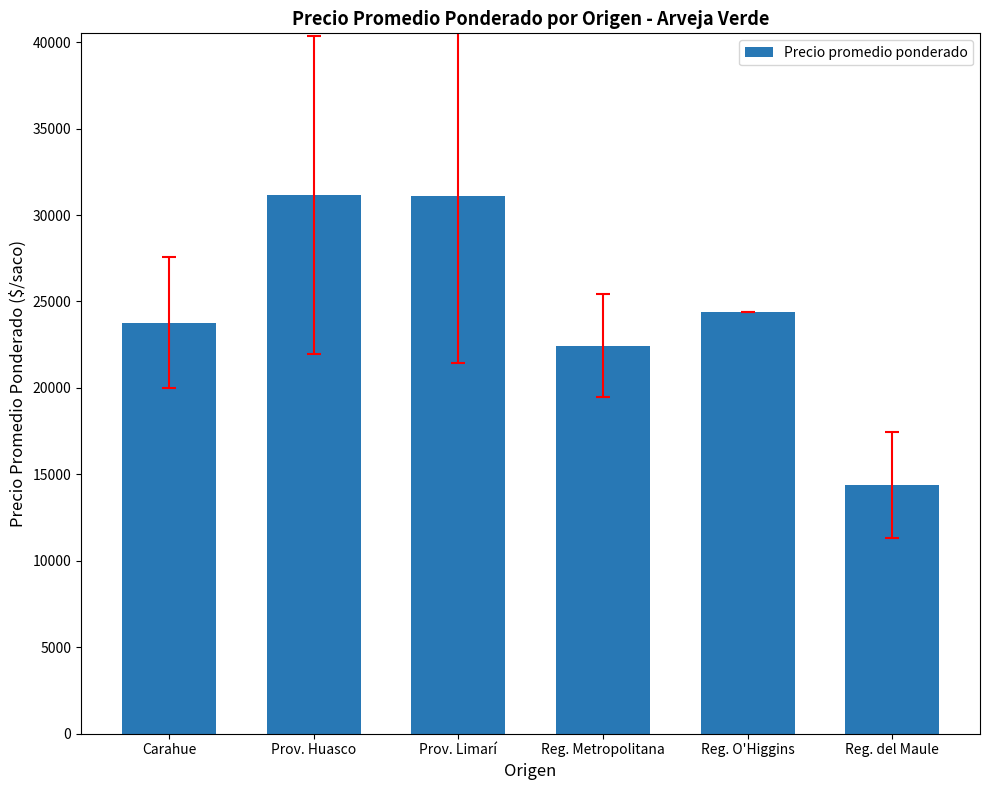

What is the ratio of the value at Reg. O'Higgins to the value at Reg. del Maule?

1.7